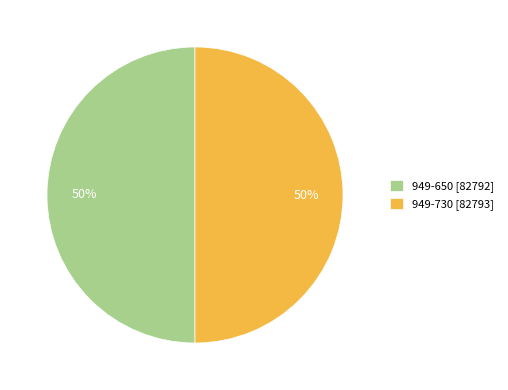

Approximately how many times larger is the value at 949-650 [82792] compared to 949-730 [82793]?

1.0